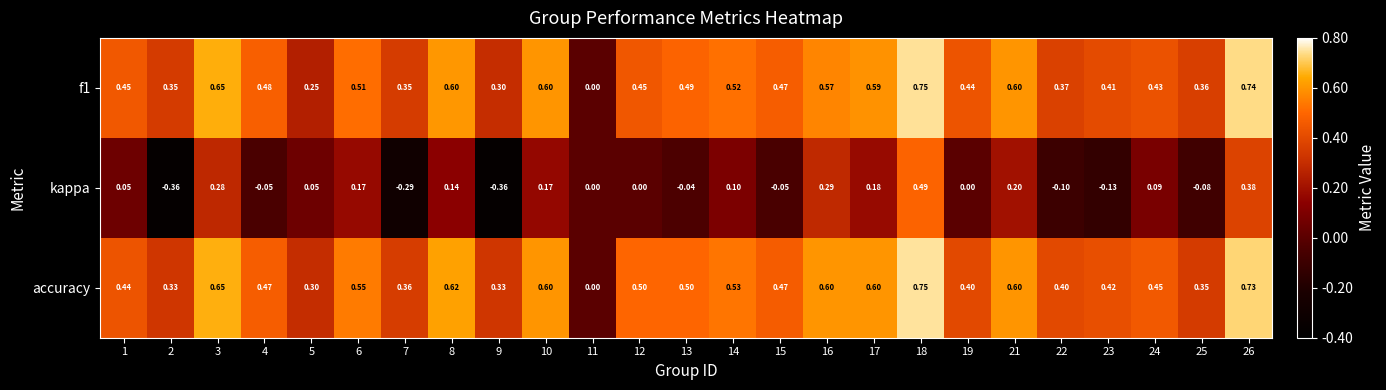

Which series has the widest spread of values?

kappa